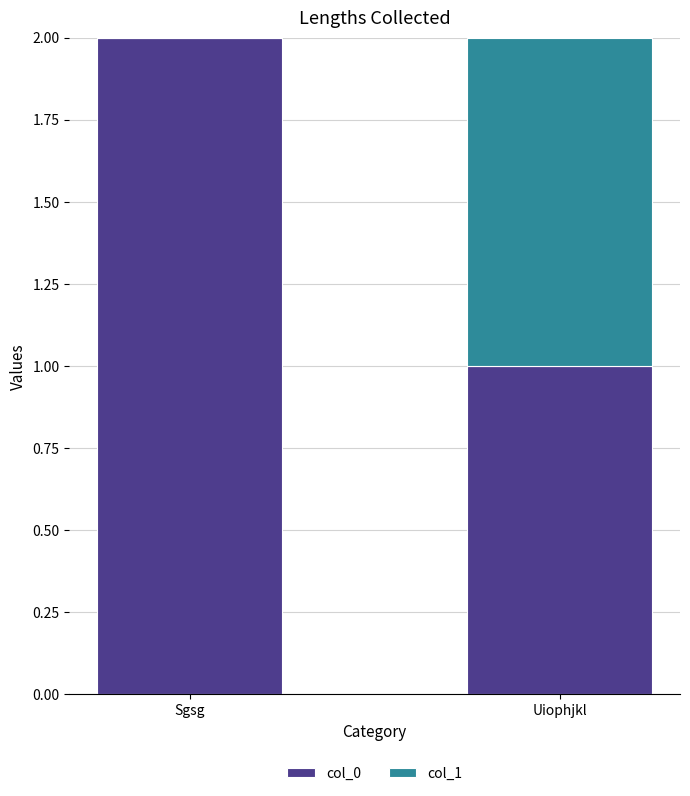

The col_0 series shows 2 at Sgsg. True or false?

True